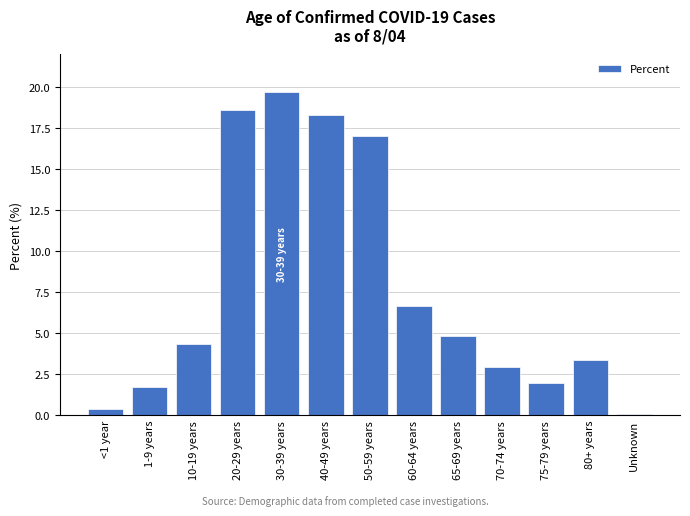

Reading right to left, extract all data points from this chart.

0.1	3.4	2.0	2.9	4.8	6.7	17.0	18.3	19.7	18.6	4.3	1.7	0.4